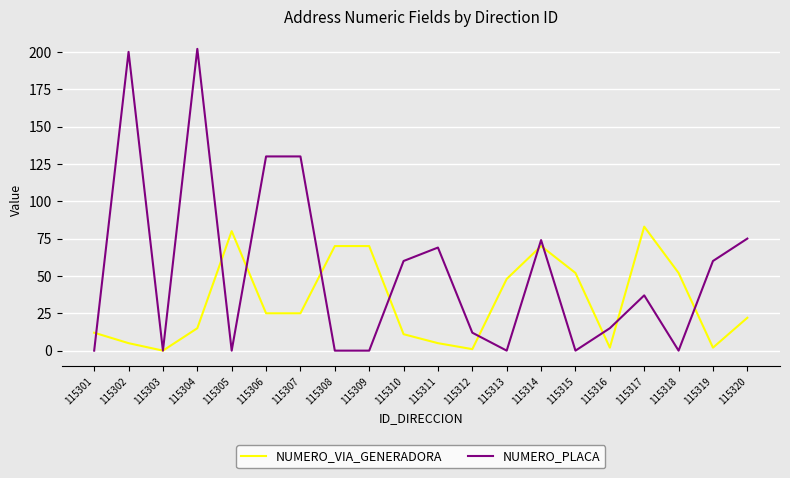

What is the difference between the highest and lowest values at 115301?

12